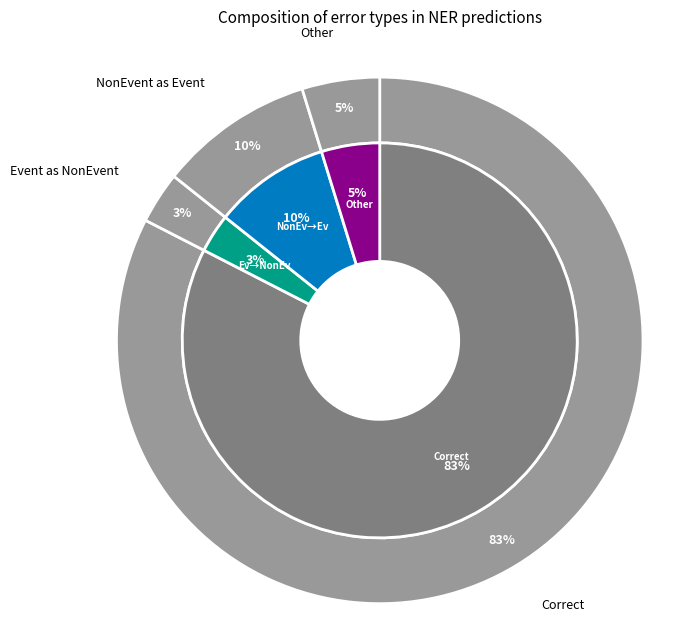

The Correct slice represents 96% of the pie. True or false?

False